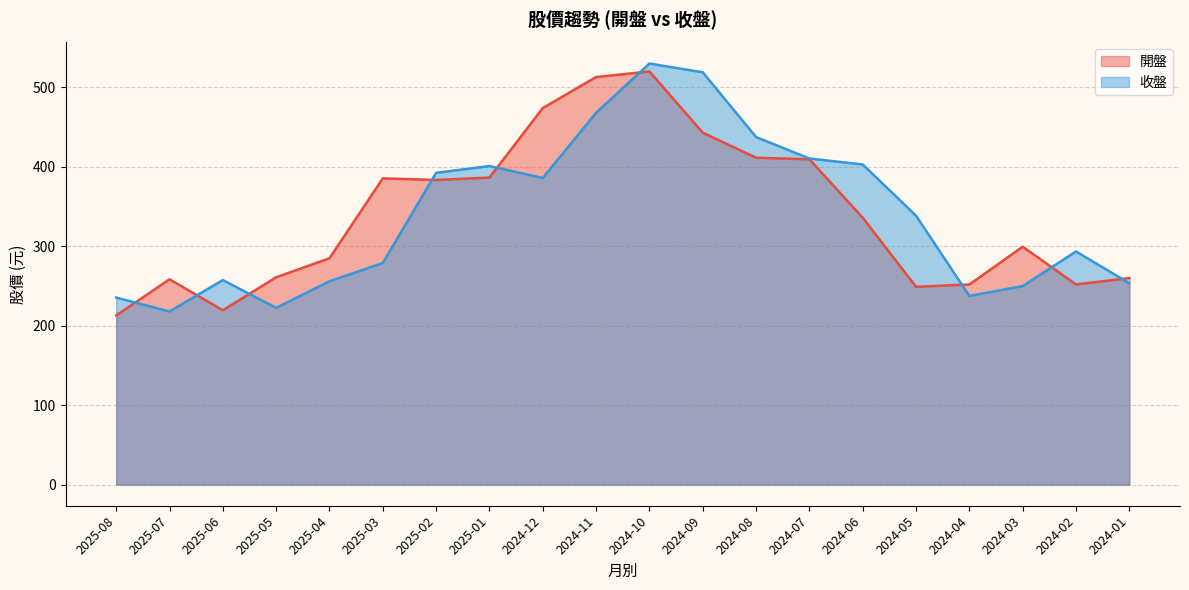

What is the difference between the 收盤 values at 2025-02 and 2024-07?

18.0